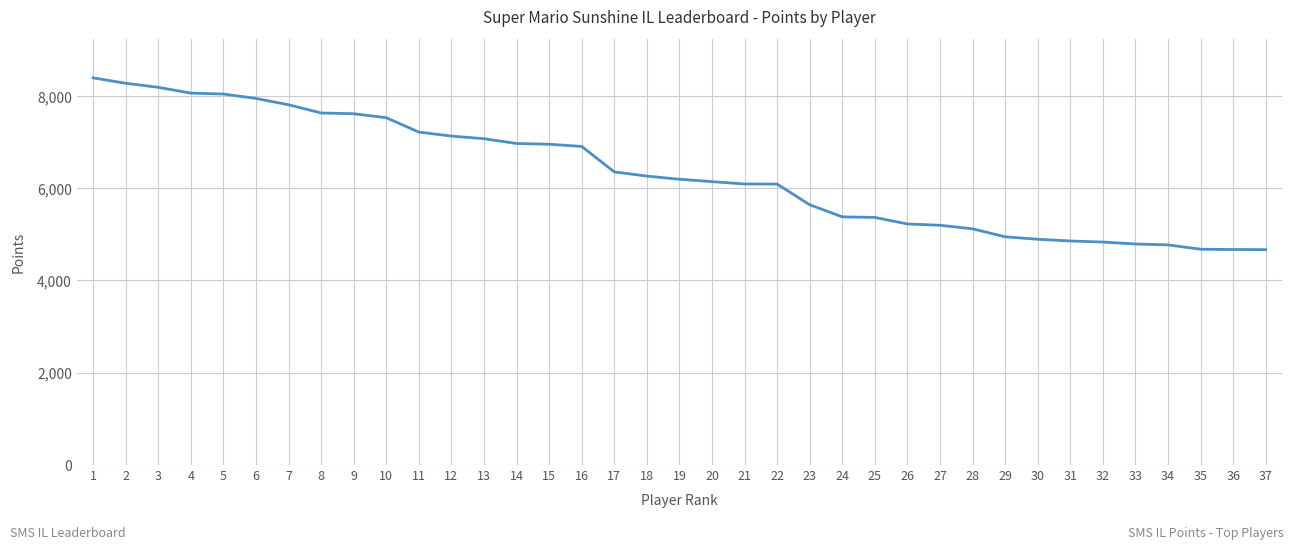

What is the difference between the maximum and minimum values?

3734